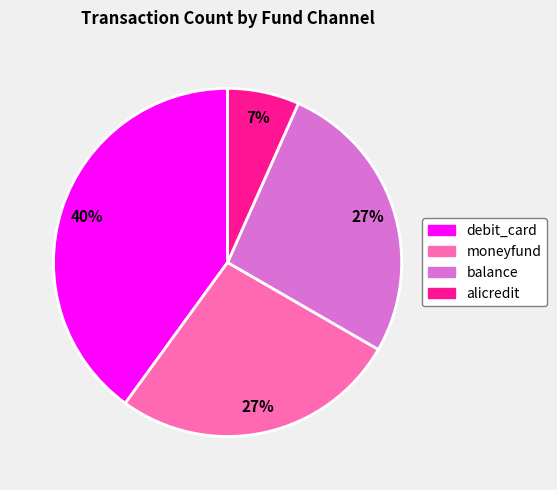

To the nearest percent, what is the average slice percentage?

25%